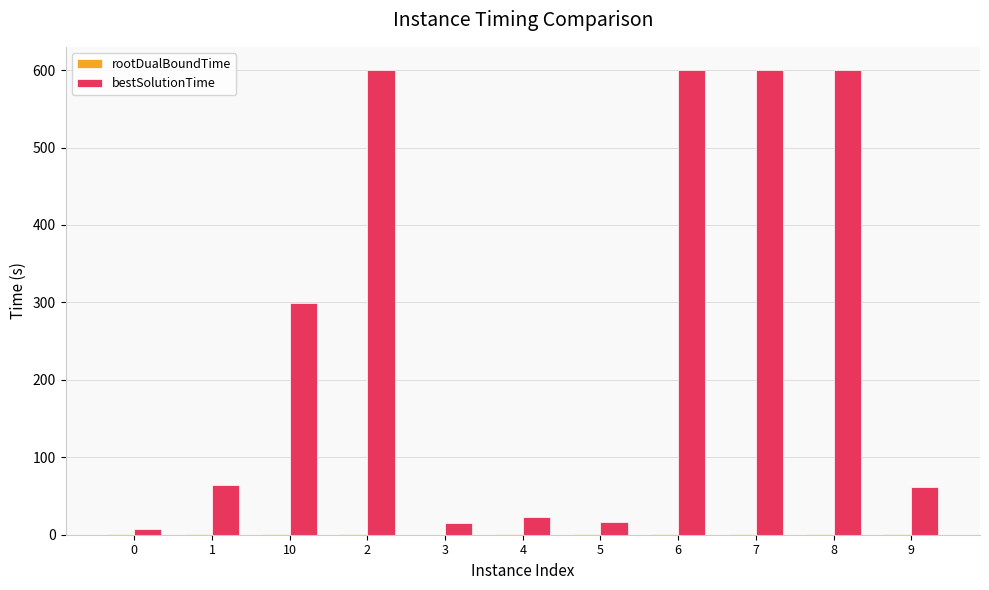

What is the highest value of the bestSolutionTime series?

600.0